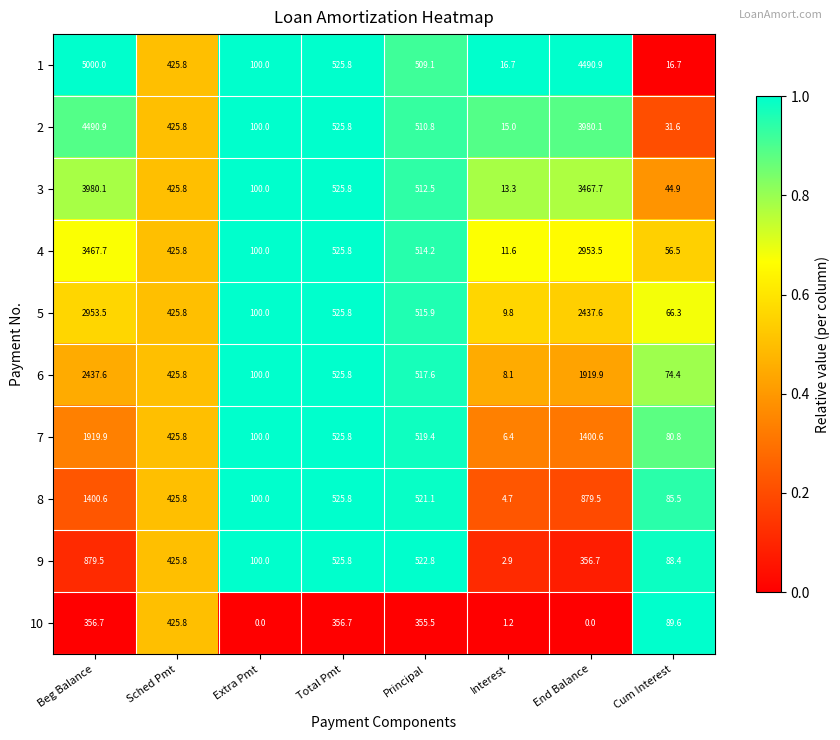

At which category is the sum across all series the highest?

Beg Balance